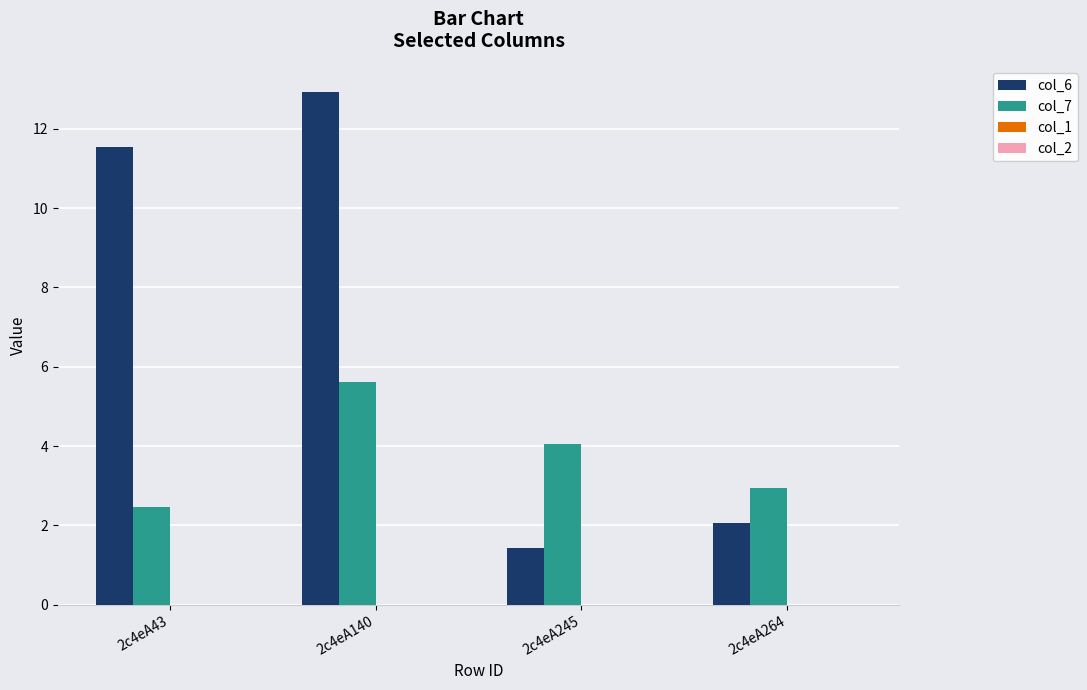

At 2c4eA43, list the series in order from smallest to largest.

col_7, col_6